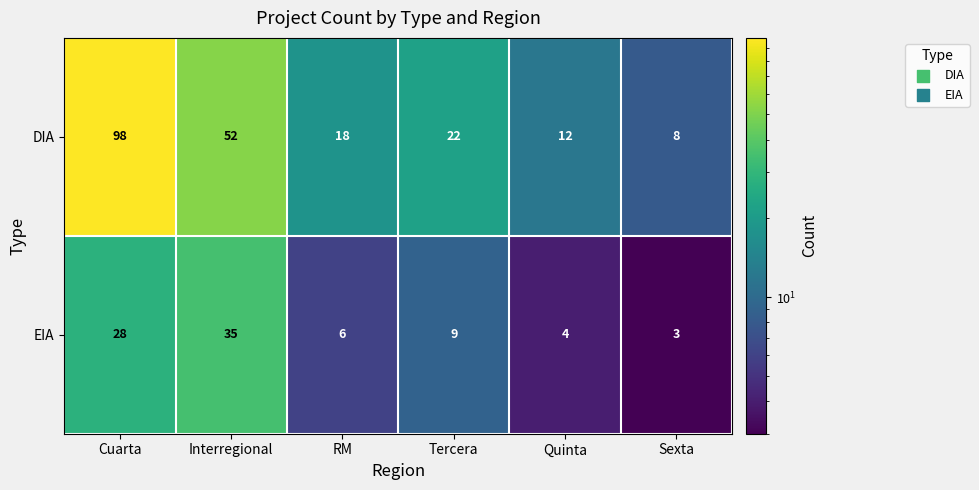

At which label is EIA closest to 19?

Cuarta